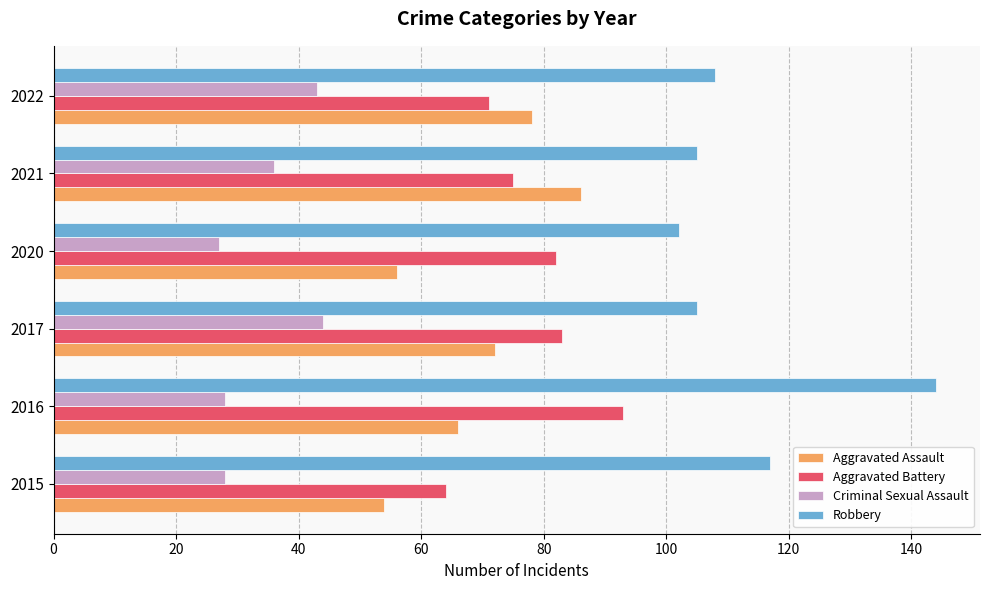

Which series has the largest total across all categories?

Robbery